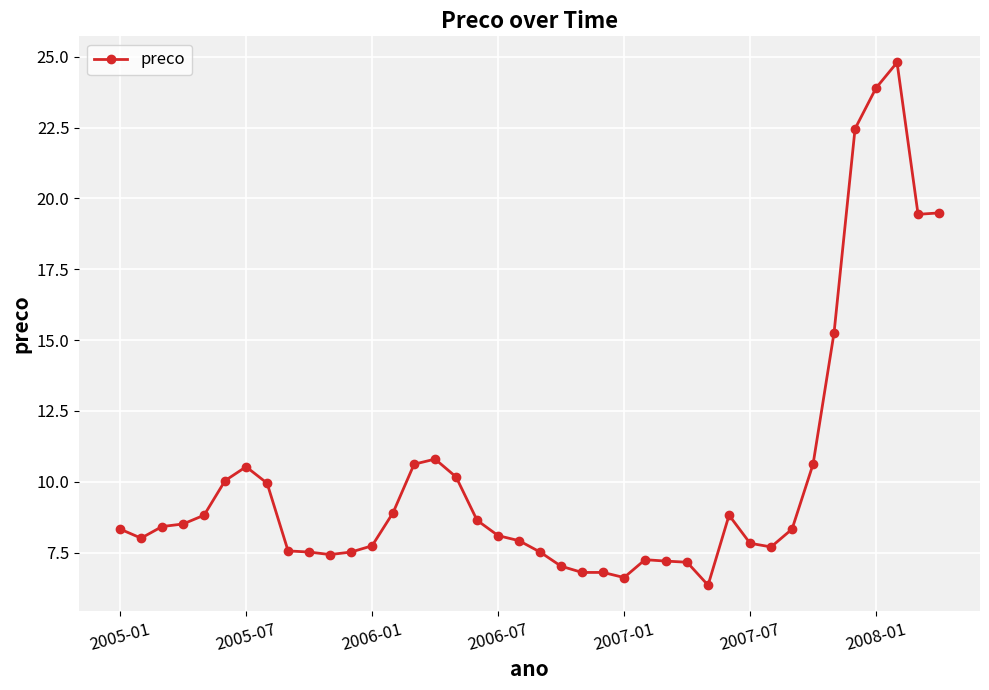

True or false: there are more than 1 points higher than both neighbors.

True